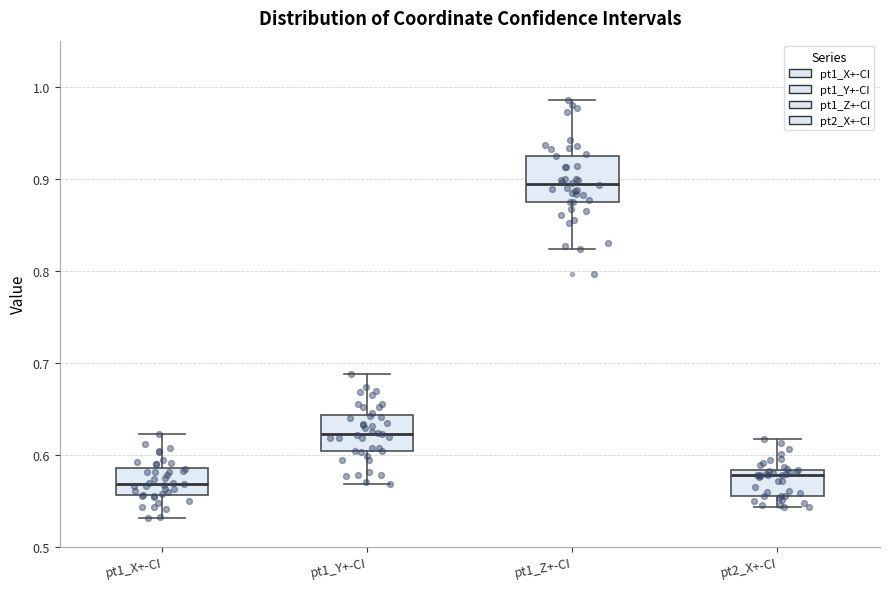

Comparing the boxes themselves (not the whiskers), which one is the tallest?

pt1_Z+-CI